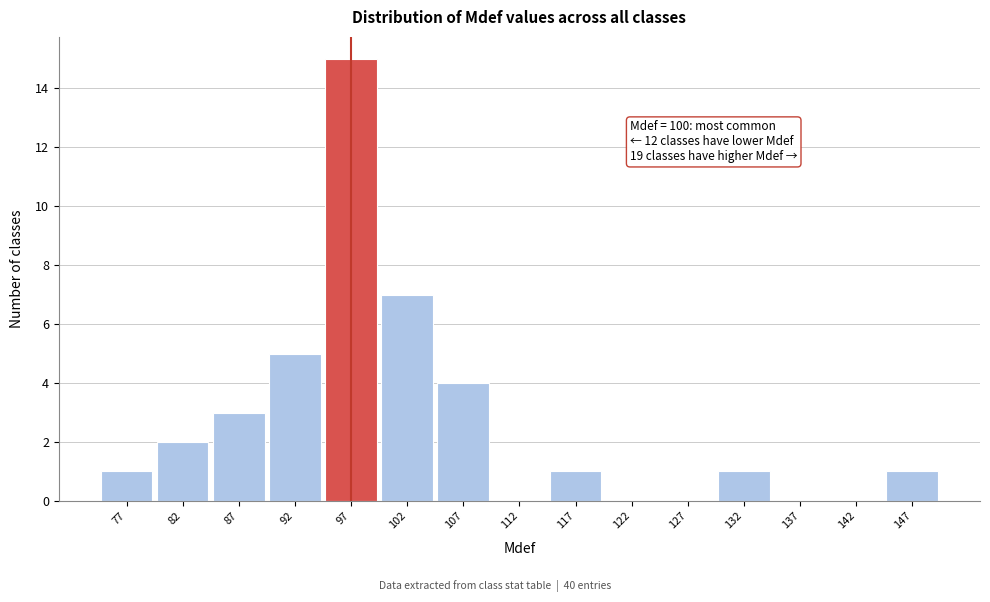

Reading left to right, what are all the values shown in this chart?

77=1	82=2	87=3	92=5	97=15	102=7	107=4	112=0	117=1	122=0	127=0	132=1	137=0	142=0	147=1